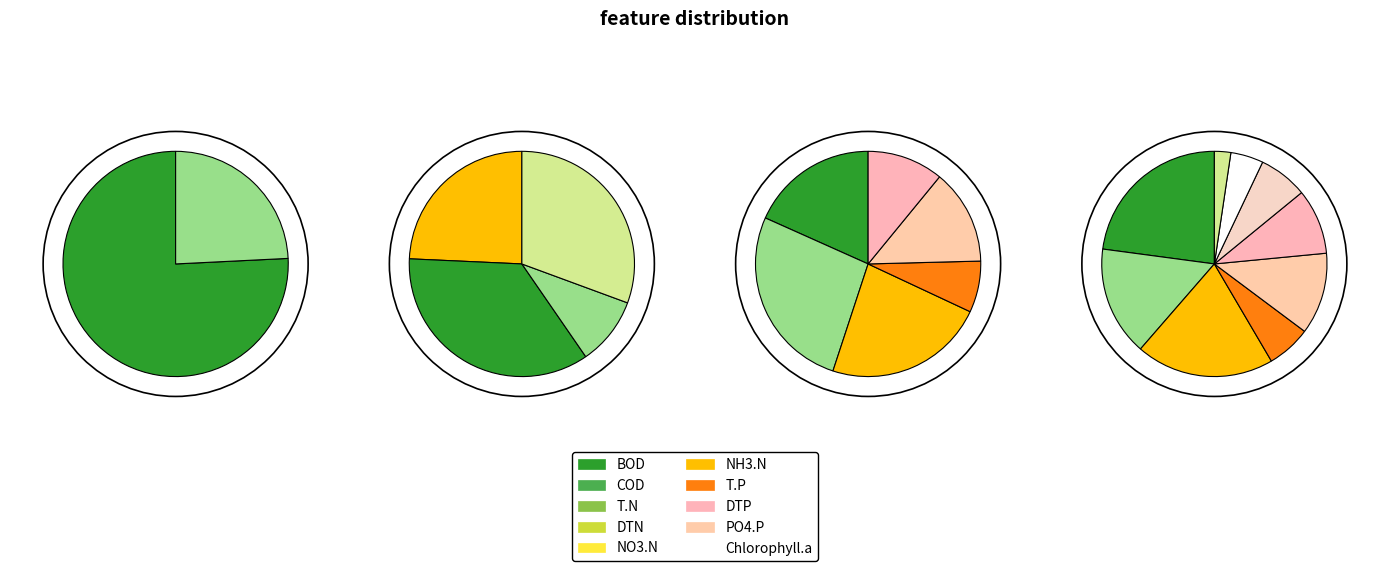

What percentage is the A1=1 (Class=1) slice, to the nearest percent?

35%